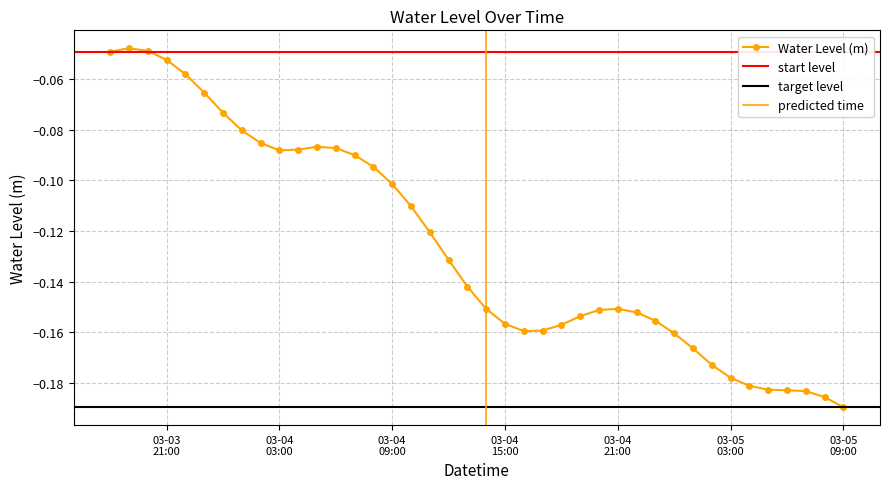

What is the minimum value shown in the chart?

-0.2